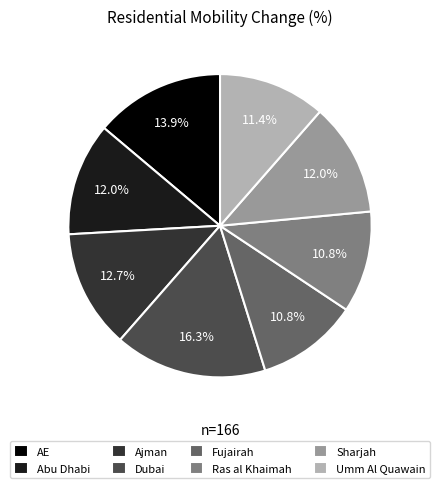

Combined, do Fujairah and Ajman account for over 50%?

No